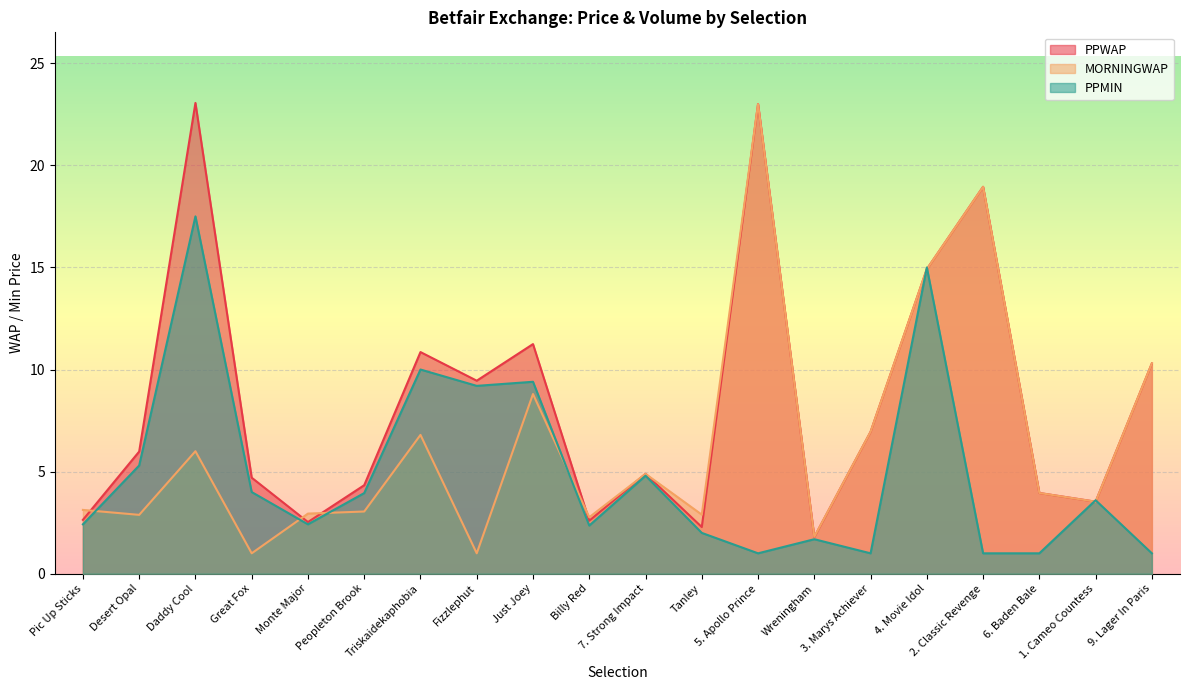

Is the value of PPWAP at Just Joey greater than the value of PPMIN at 4. Movie Idol?

No